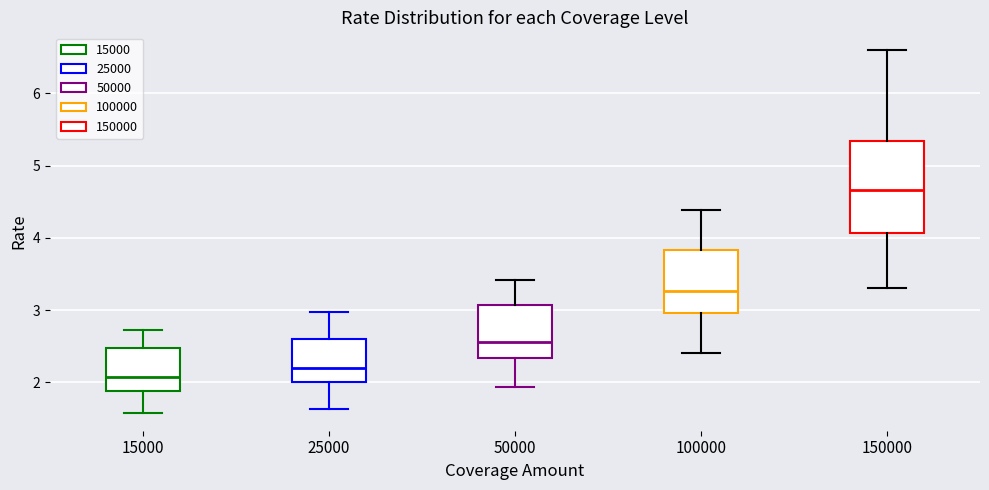

Reading left to right, transcribe this box plot: for each box, give where its median line is, the range the box spans, and where its two whiskers end, as read against the y-axis. The values are not printed on the chart, so give them approximately, as read against the axis.

15000: median 2.1, box 1.9 to 2.5, whiskers 1.6 to 2.7
25000: median 2.2, box 2.0 to 2.6, whiskers 1.6 to 3.0
50000: median 2.6, box 2.3 to 3.1, whiskers 1.9 to 3.4
100000: median 3.3, box 3.0 to 3.8, whiskers 2.4 to 4.4
150000: median 4.7, box 4.1 to 5.3, whiskers 3.3 to 6.6